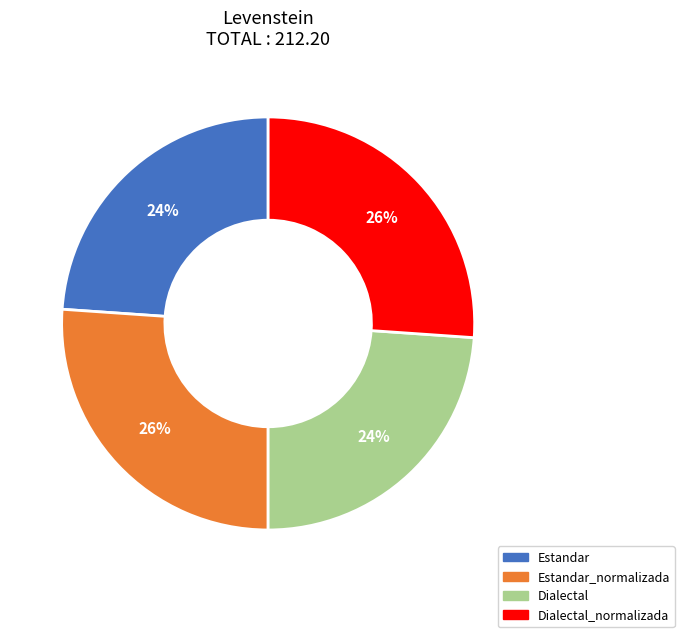

Count the number of slices in the pie.

4